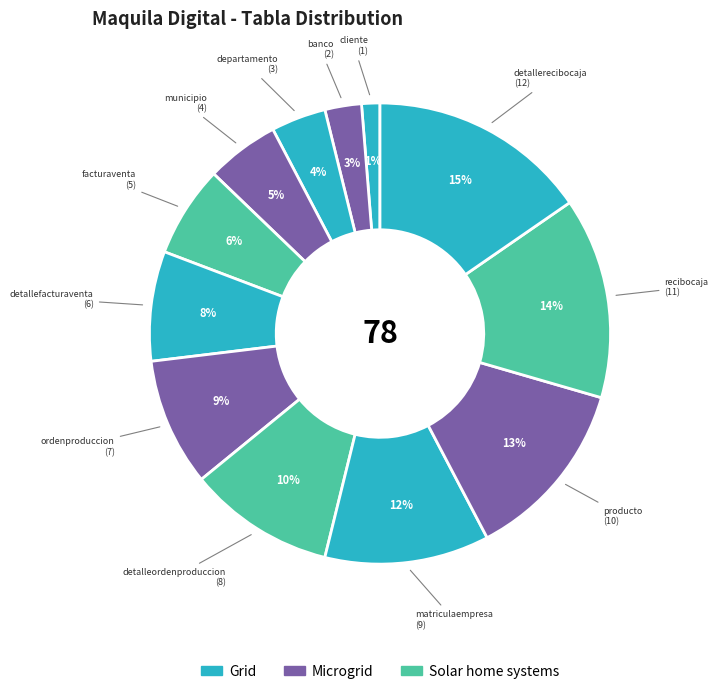

Count the number of slices in the pie.

12